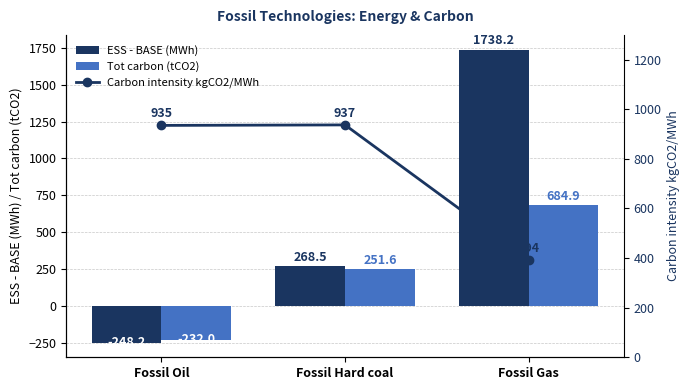

What is the spread (max minus min) of values at Fossil Gas?

1344.2